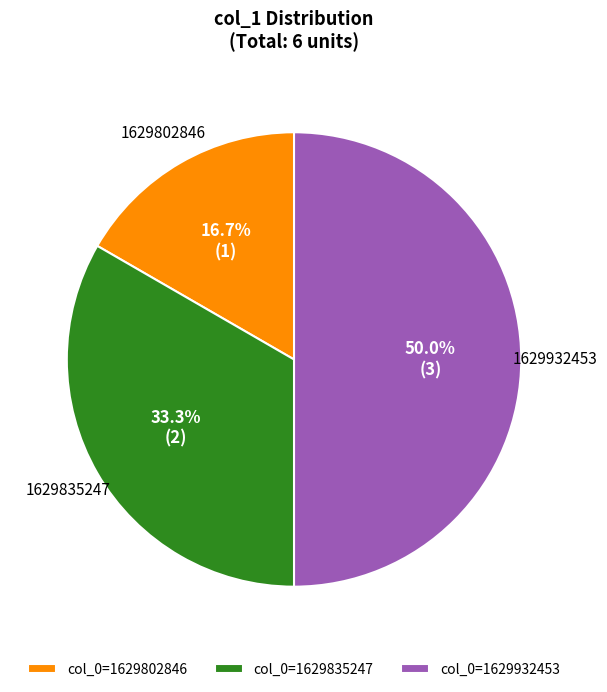

Between col_0=1629835247 and col_0=1629932453, which is larger?

col_0=1629932453